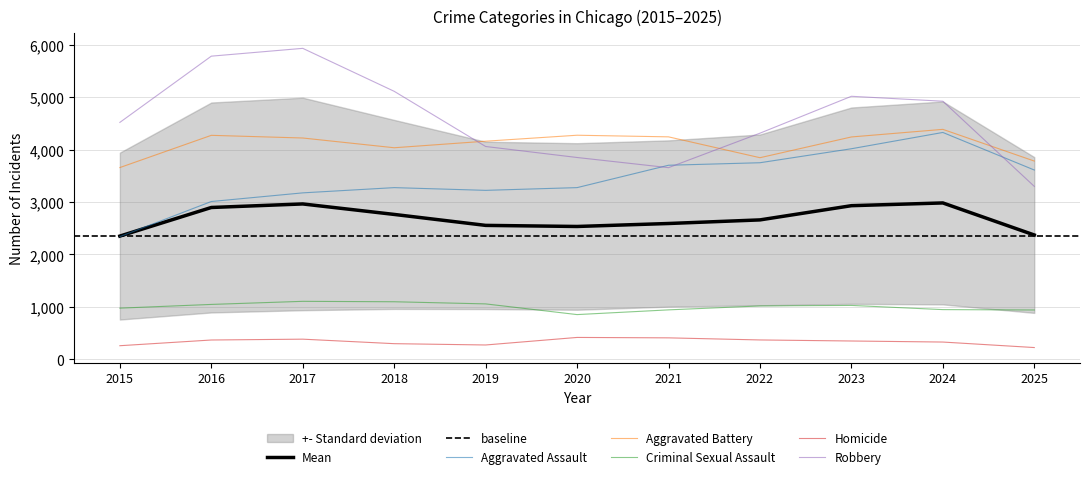

Reading left to right, extract all data points from this chart.

Aggravated Assault: 2015=2340.0	2016=3010.0	2017=3175.0	2018=3275.0	2019=3223.0	2020=3275.0	2021=3702.0	2022=3750.0	2023=4017.0	2024=4328.0	2025=3611.0
Aggravated Battery: 2015=3658.0	2016=4273.0	2017=4222.0	2018=4036.0	2019=4161.0	2020=4275.0	2021=4244.0	2022=3846.0	2023=4242.0	2024=4387.0	2025=3782.0
Criminal Sexual Assault: 2015=975.0	2016=1046.0	2017=1105.0	2018=1097.0	2019=1056.0	2020=852.0	2021=942.0	2022=1017.0	2023=1027.0	2024=947.0	2025=940.0
Homicide: 2015=258.0	2016=367.0	2017=383.0	2018=297.0	2019=272.0	2020=416.0	2021=408.0	2022=368.0	2023=348.0	2024=328.0	2025=223.0
Robbery: 2015=4520.0	2016=5784.0	2017=5933.0	2018=5113.0	2019=4060.0	2020=3850.0	2021=3656.0	2022=4314.0	2023=5018.0	2024=4924.0	2025=3299.0
Total: 2015=2350.2	2016=2896.0	2017=2963.6	2018=2763.6	2019=2554.4	2020=2533.6	2021=2590.4	2022=2659.0	2023=2930.4	2024=2982.8	2025=2371.0